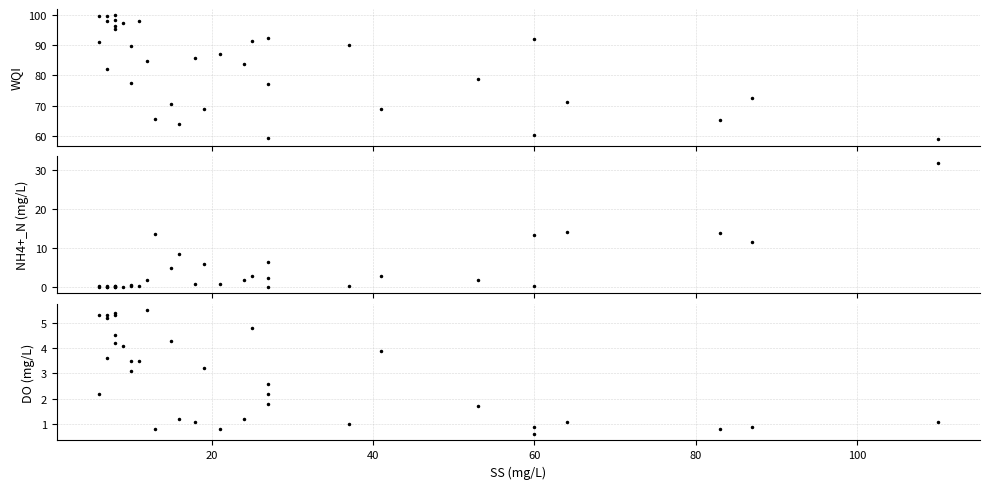

Is it true that WQI equals 155.8 at 22?

False